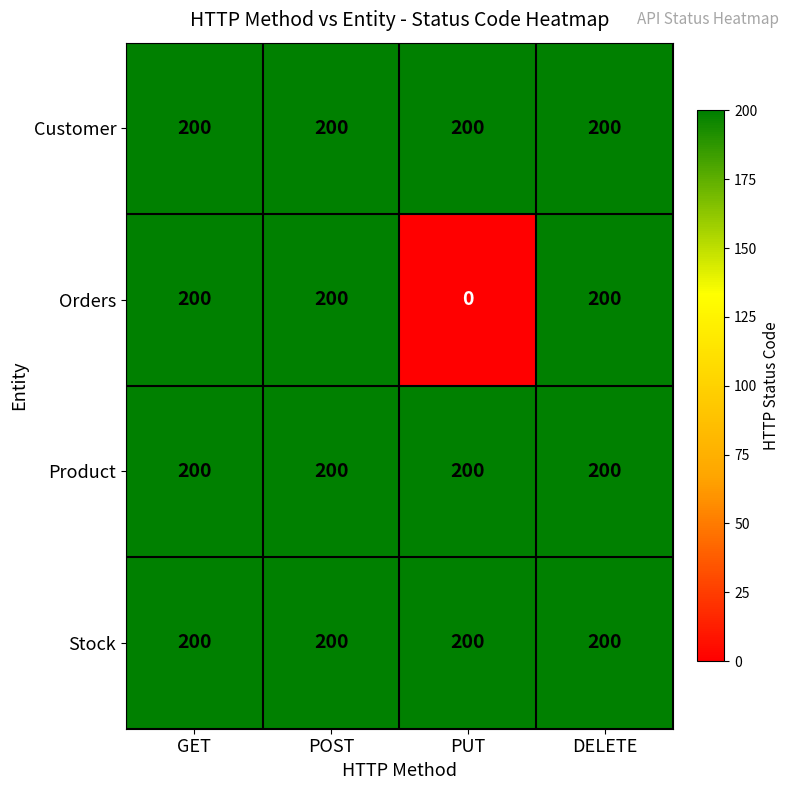

Which series changed the most between POST and PUT?

Orders